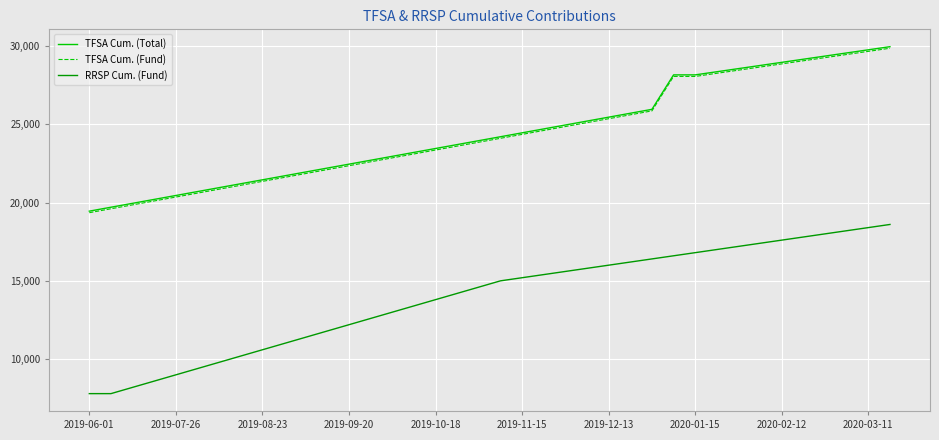

Does the chart display data point markers on the line(s)?

No